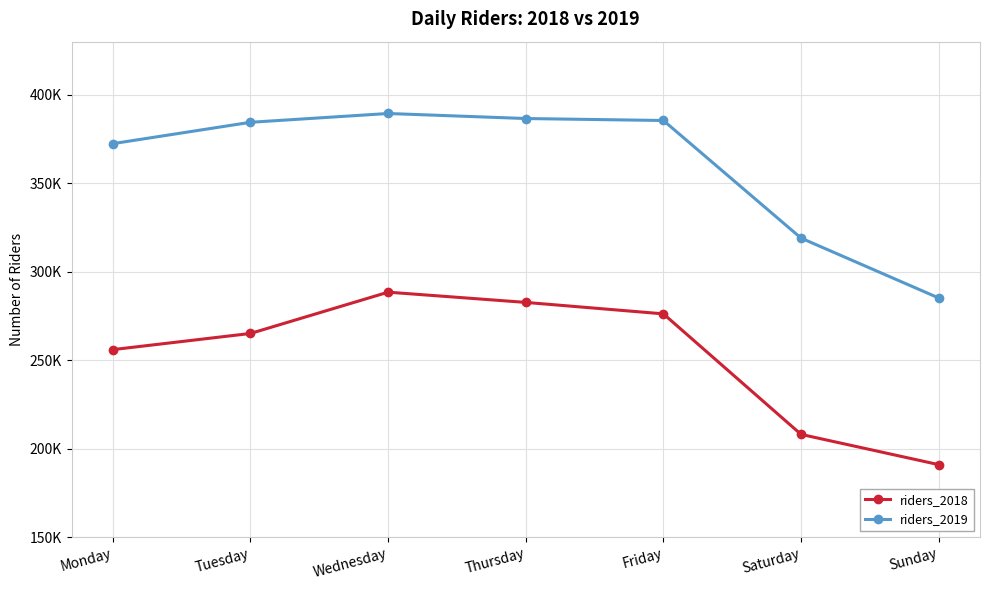

Does the chart have visible grid lines?

Yes